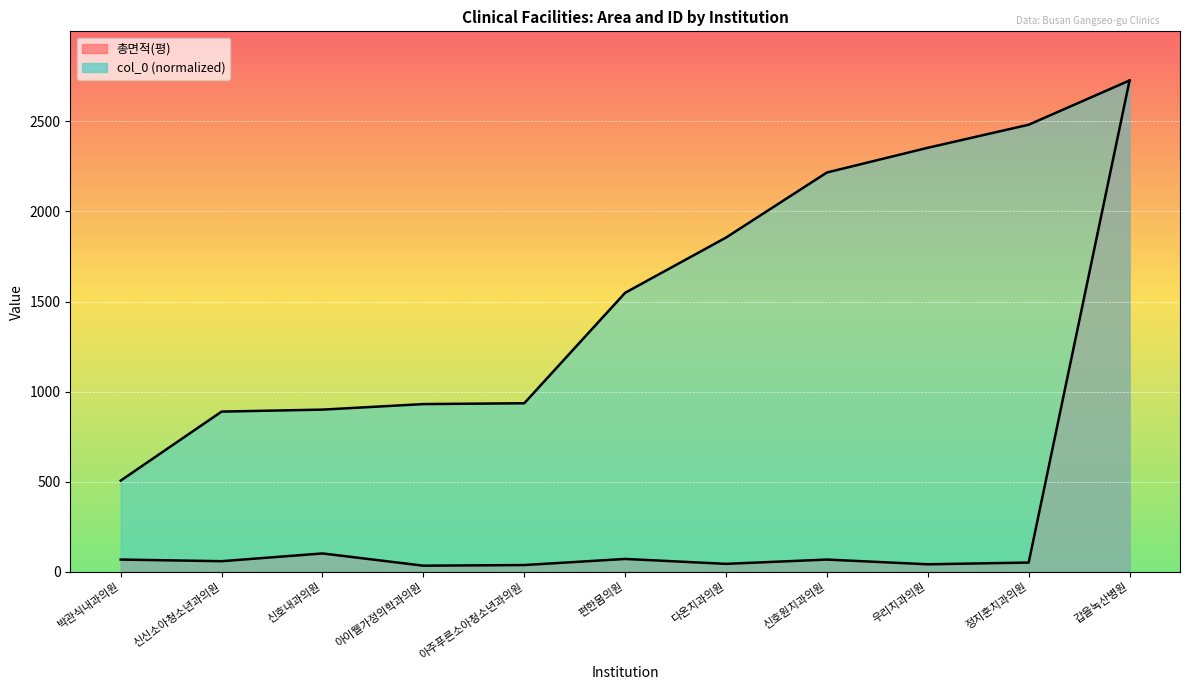

Read the col_0 value at 다온치과의원.

1854.8